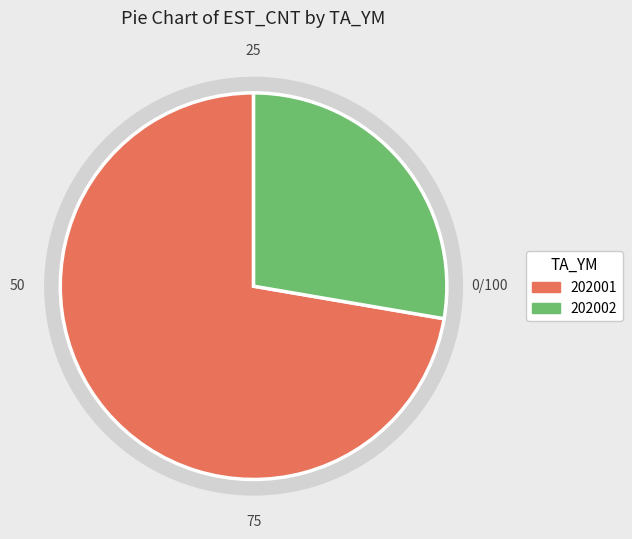

Is it true that 202002 is 28% of the pie?

True